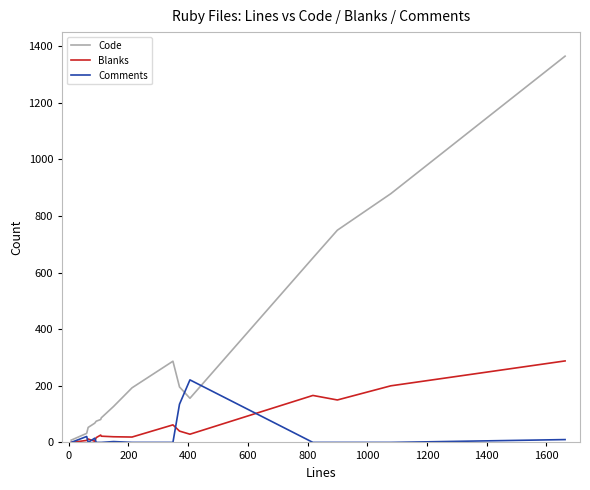

Which series has the widest spread of values?

Code